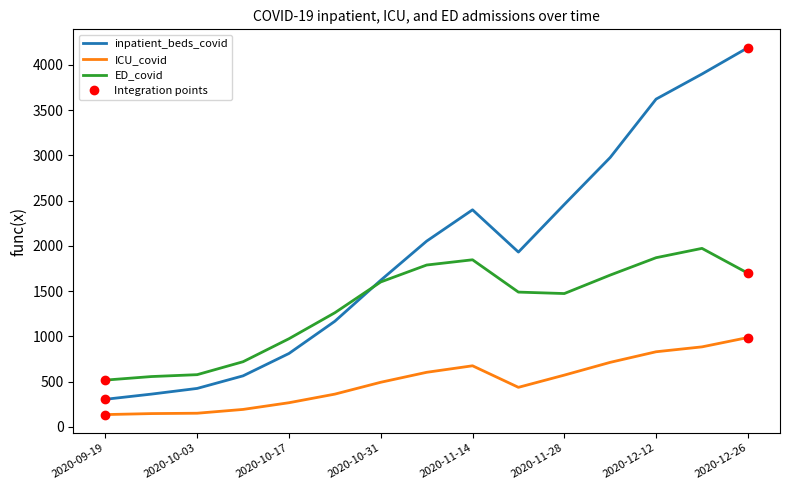

True or false: ICU_covid has more than 2 points higher than both neighbors.

False